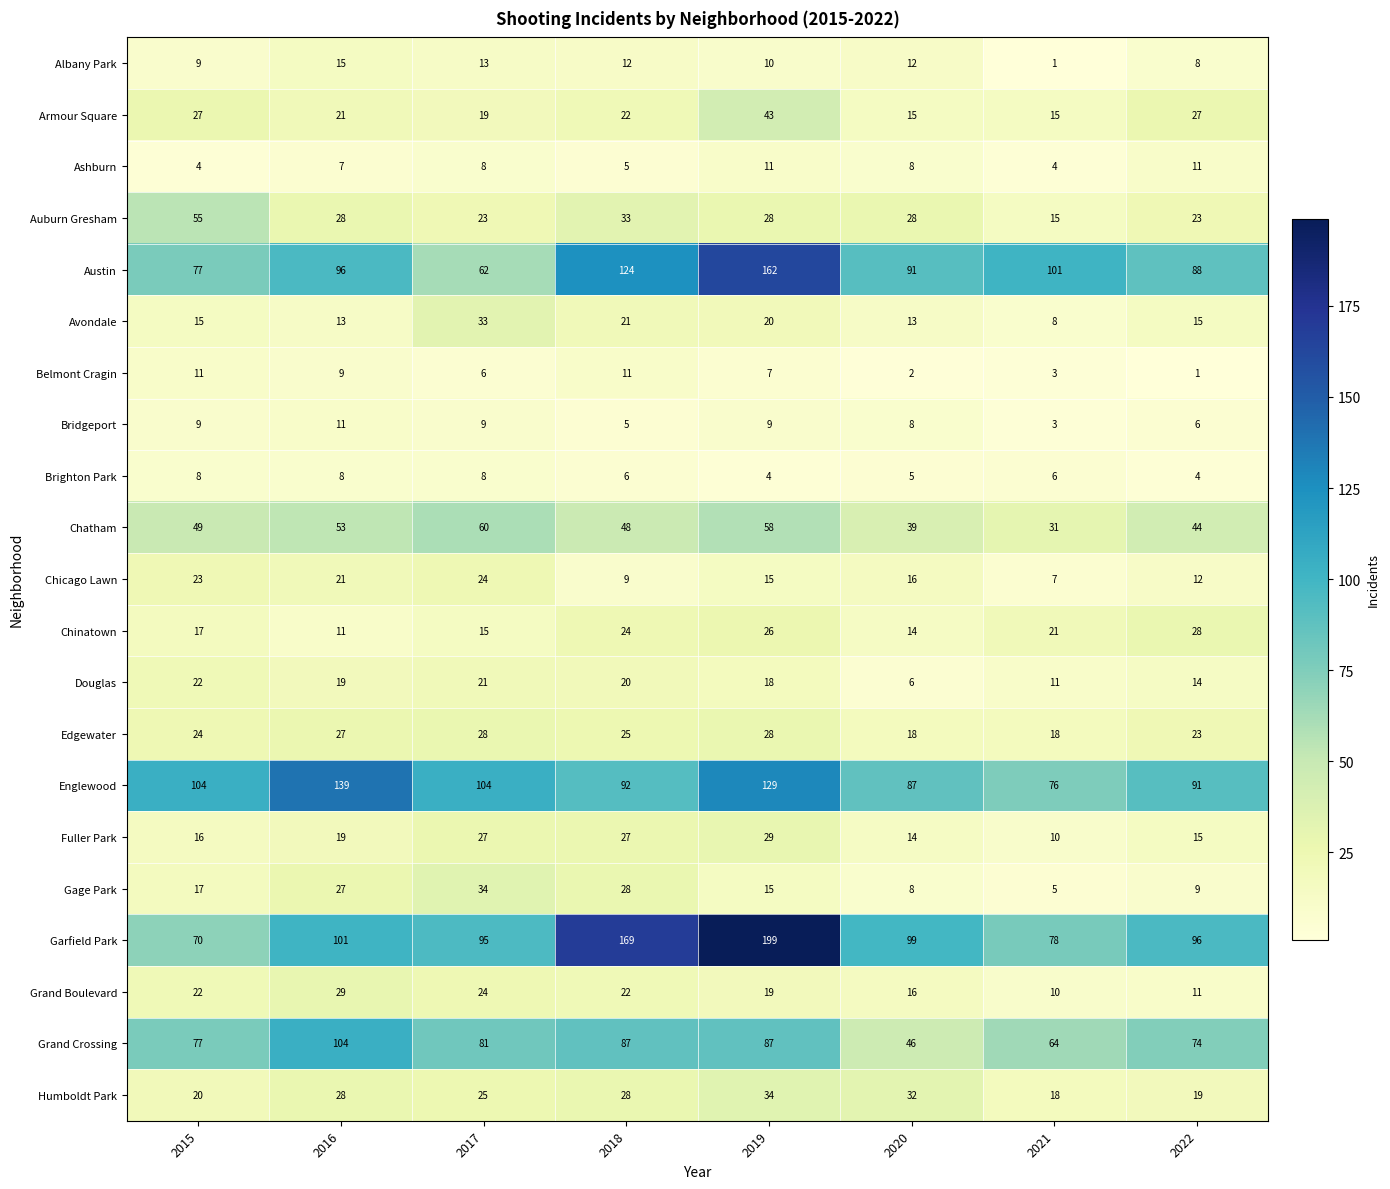

Which category has the lowest value in the Chatham series?

2021